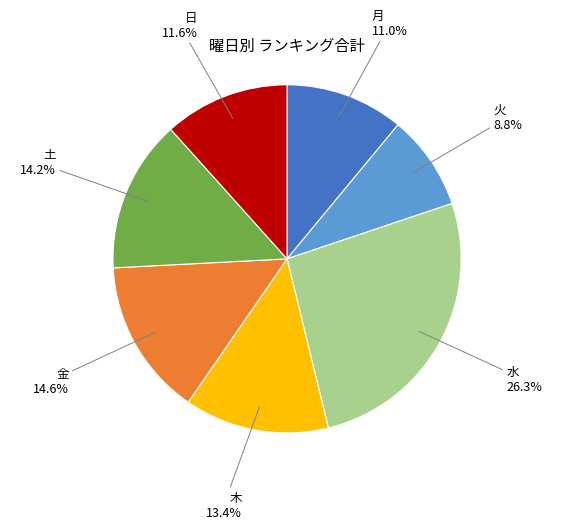

Is there a majority slice in this chart?

No